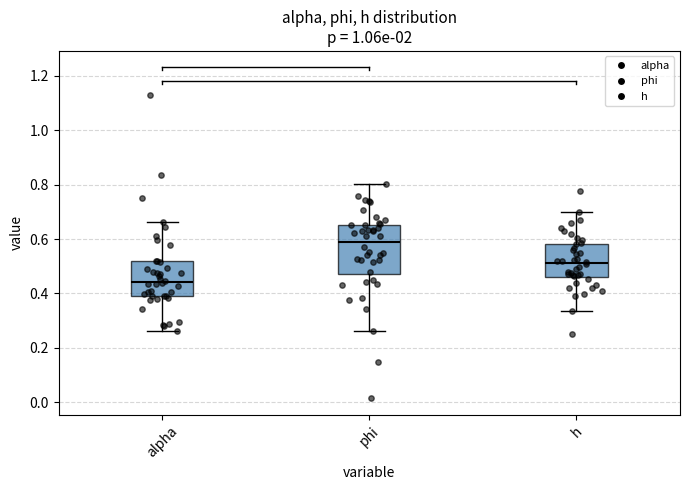

Which box is the tallest, from its lower edge to its upper edge?

phi